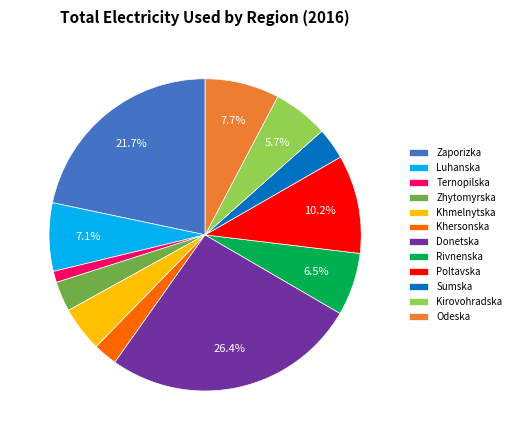

Which category has the biggest portion of the pie?

Donetska